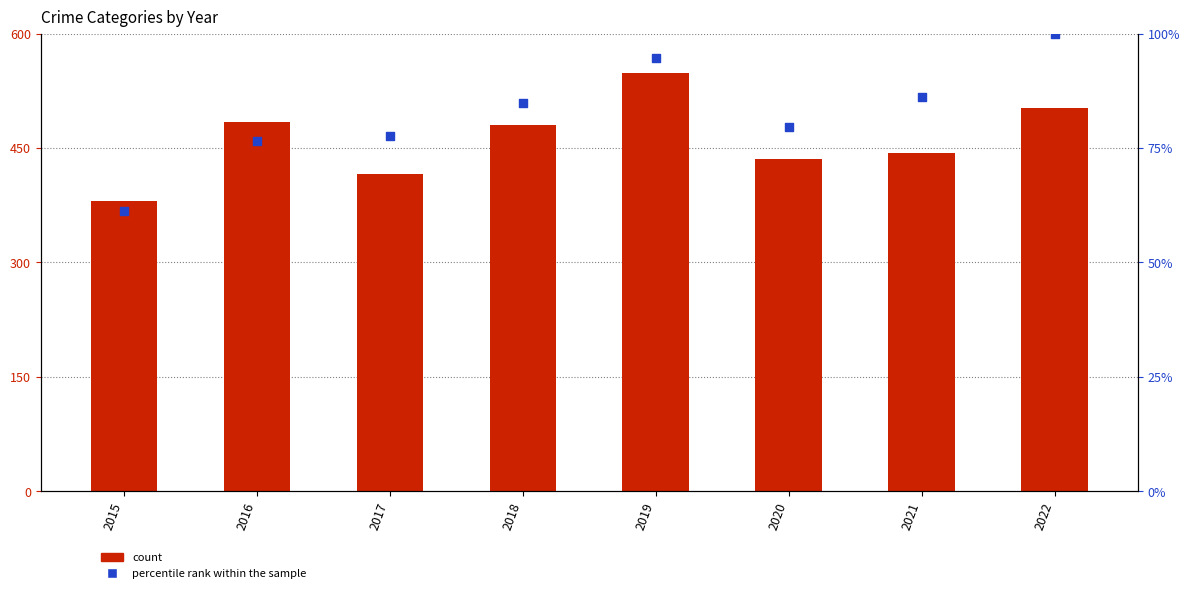

At how many categories does at least one series exceed 388?

7